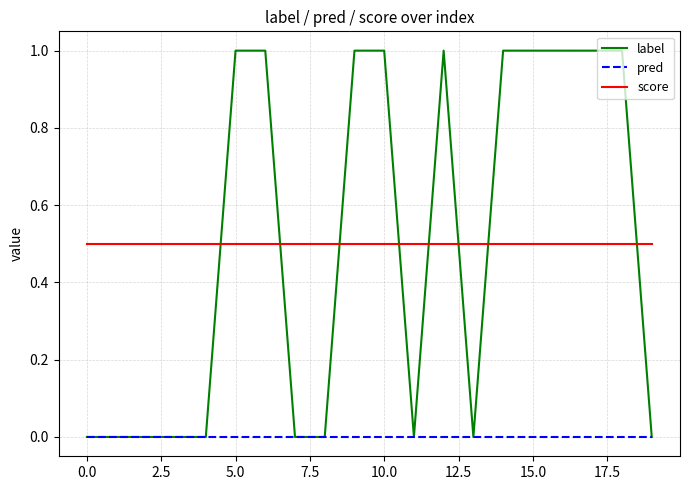

What is the difference between the second highest and minimum values in the label series?

1.0